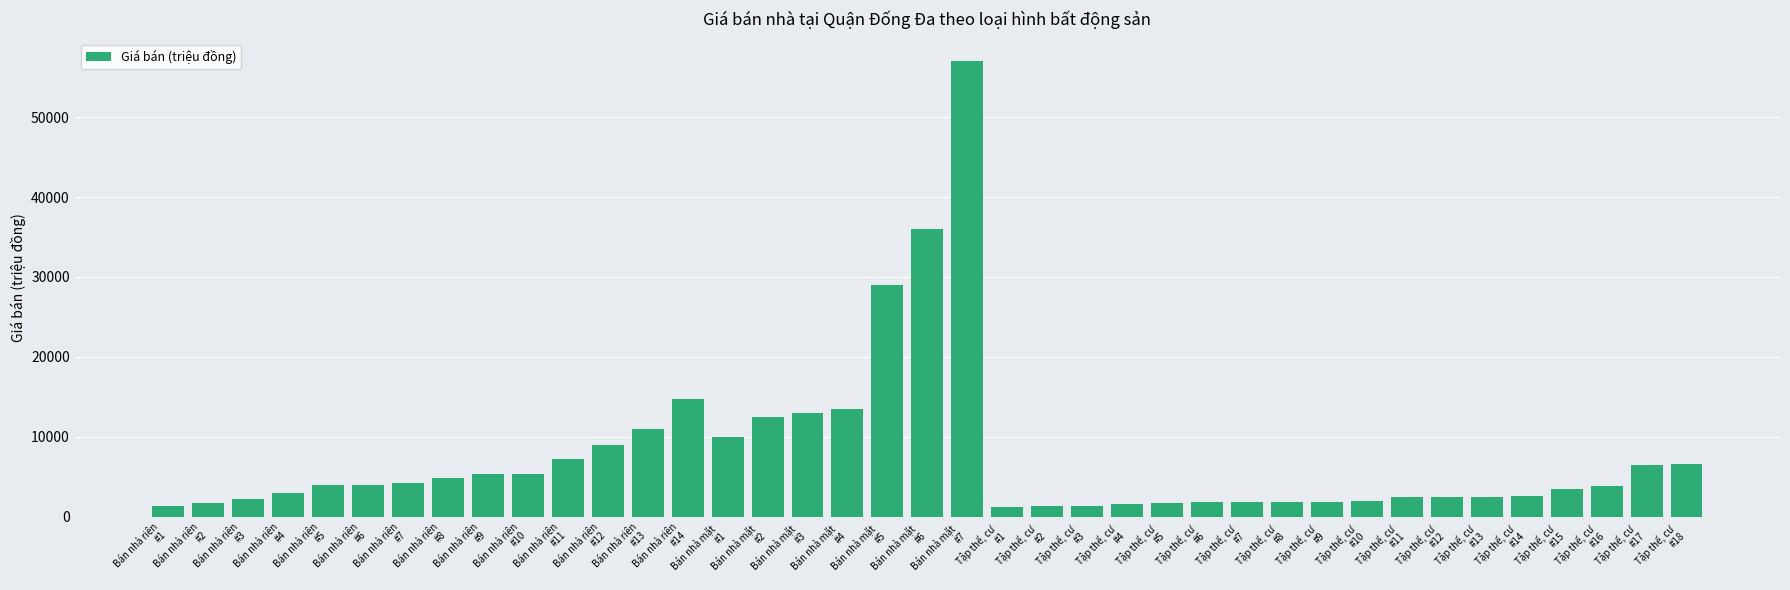

Are the bars grouped side by side (vs. stacked)?

No